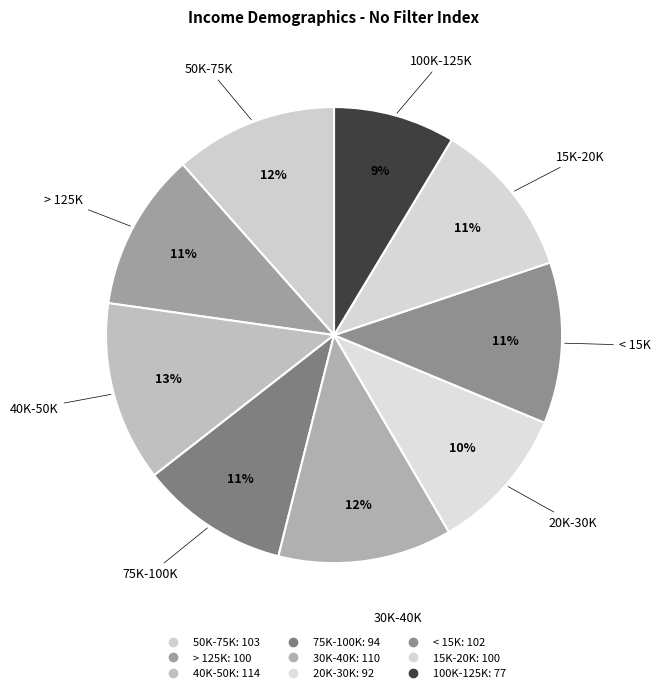

Rank the categories by value from highest to lowest.

40K-50K, 30K-40K, 50K-75K, < 15K, > 125K, 15K-20K, 75K-100K, 20K-30K, 100K-125K